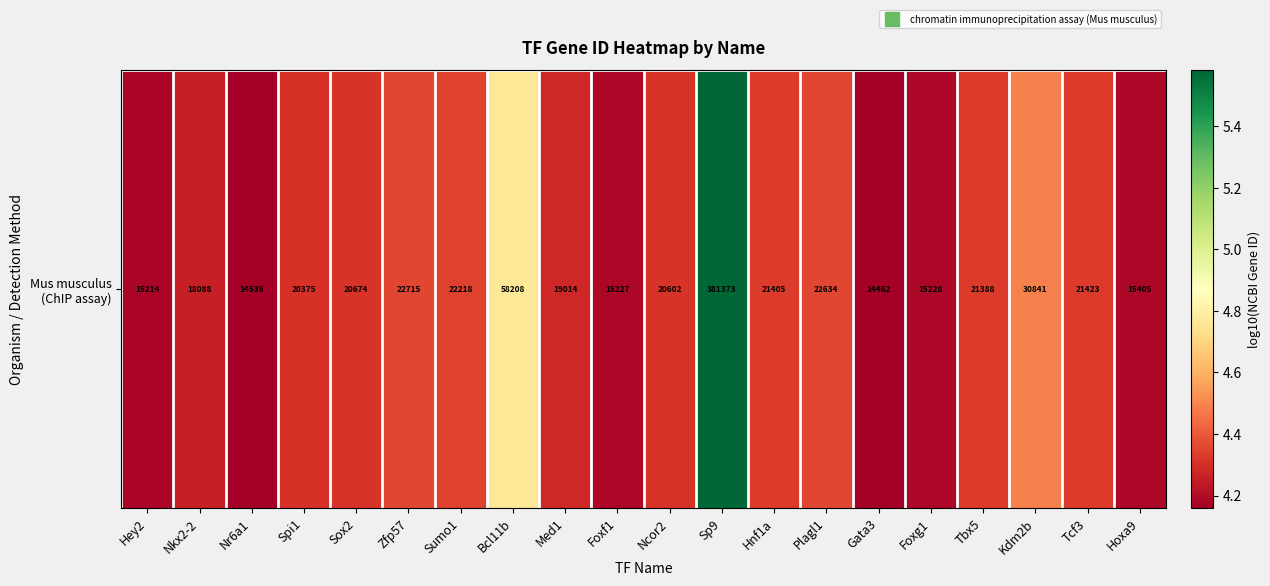

What is the difference between the maximum and minimum values?

1.4